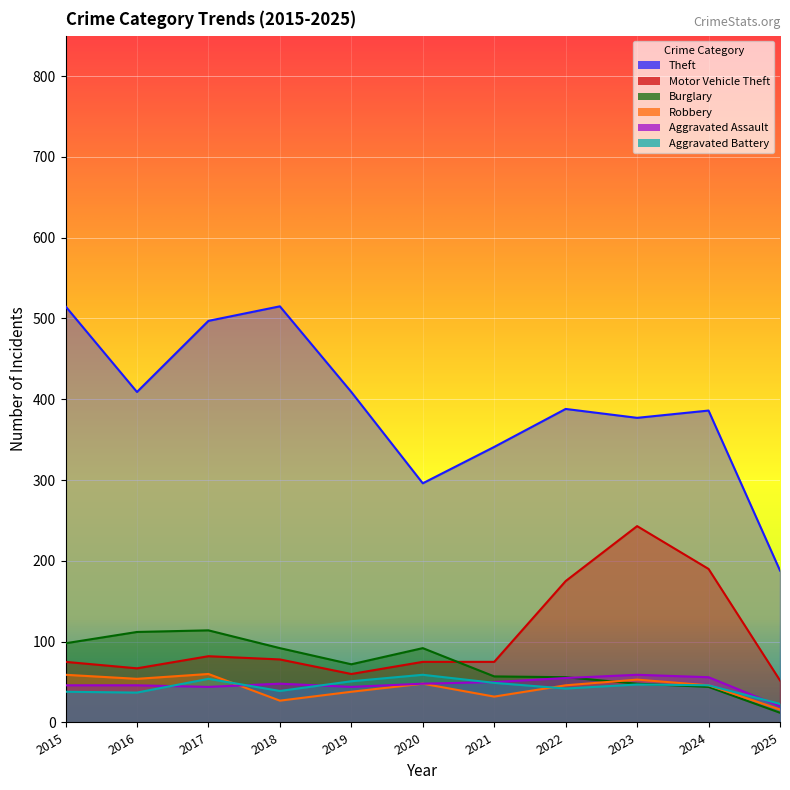

Which series changed the most between 2019 and 2023?

Motor Vehicle Theft